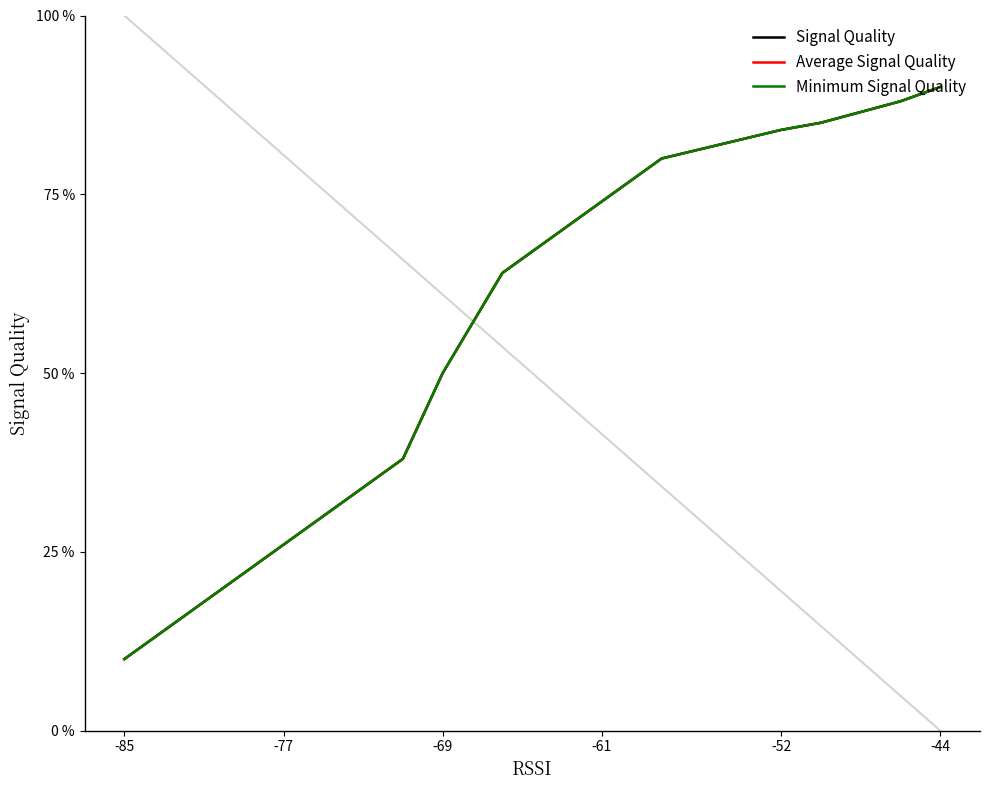

True or false: Signal Quality and Minimum Signal Quality intersect in this chart.

False